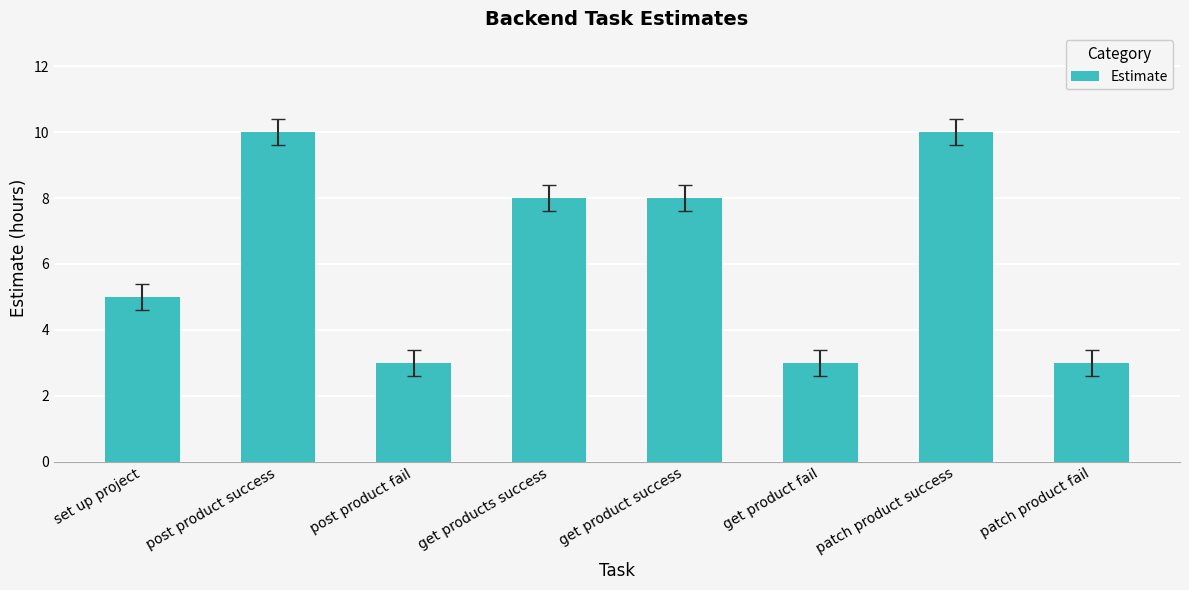

How many data points are less than 8?

4